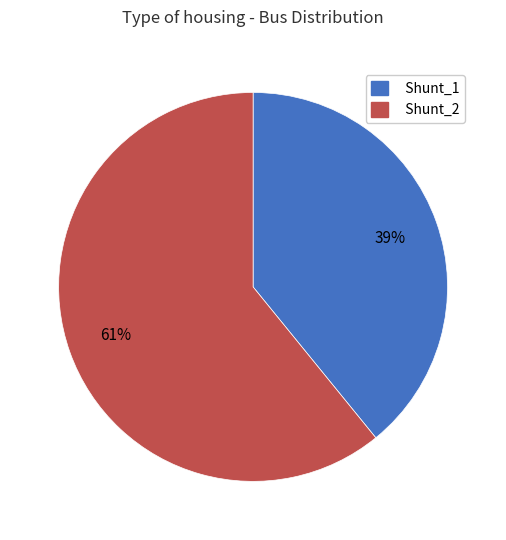

Approximately how many times larger is the value at Shunt_2 compared to Shunt_1?

1.6